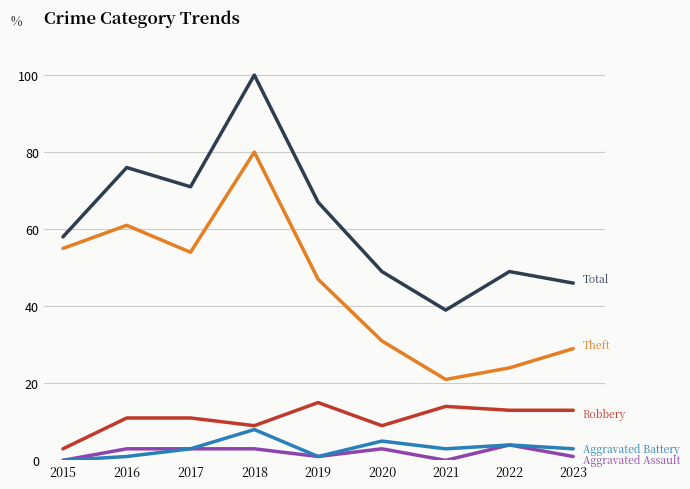

Is this an area chart (filled region under the line)?

No